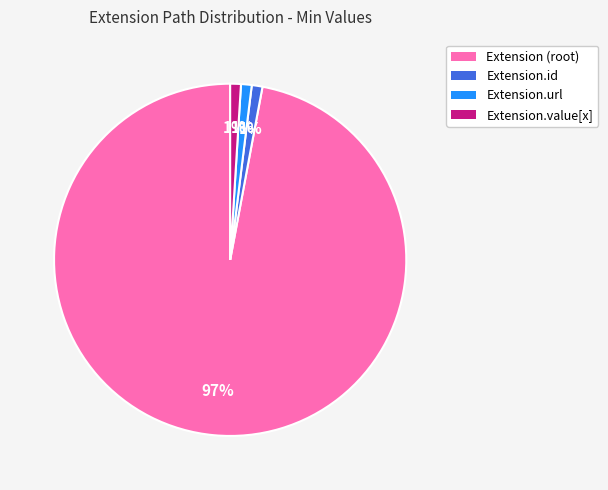

The Extension.value[x] slice represents 1% of the pie. True or false?

True